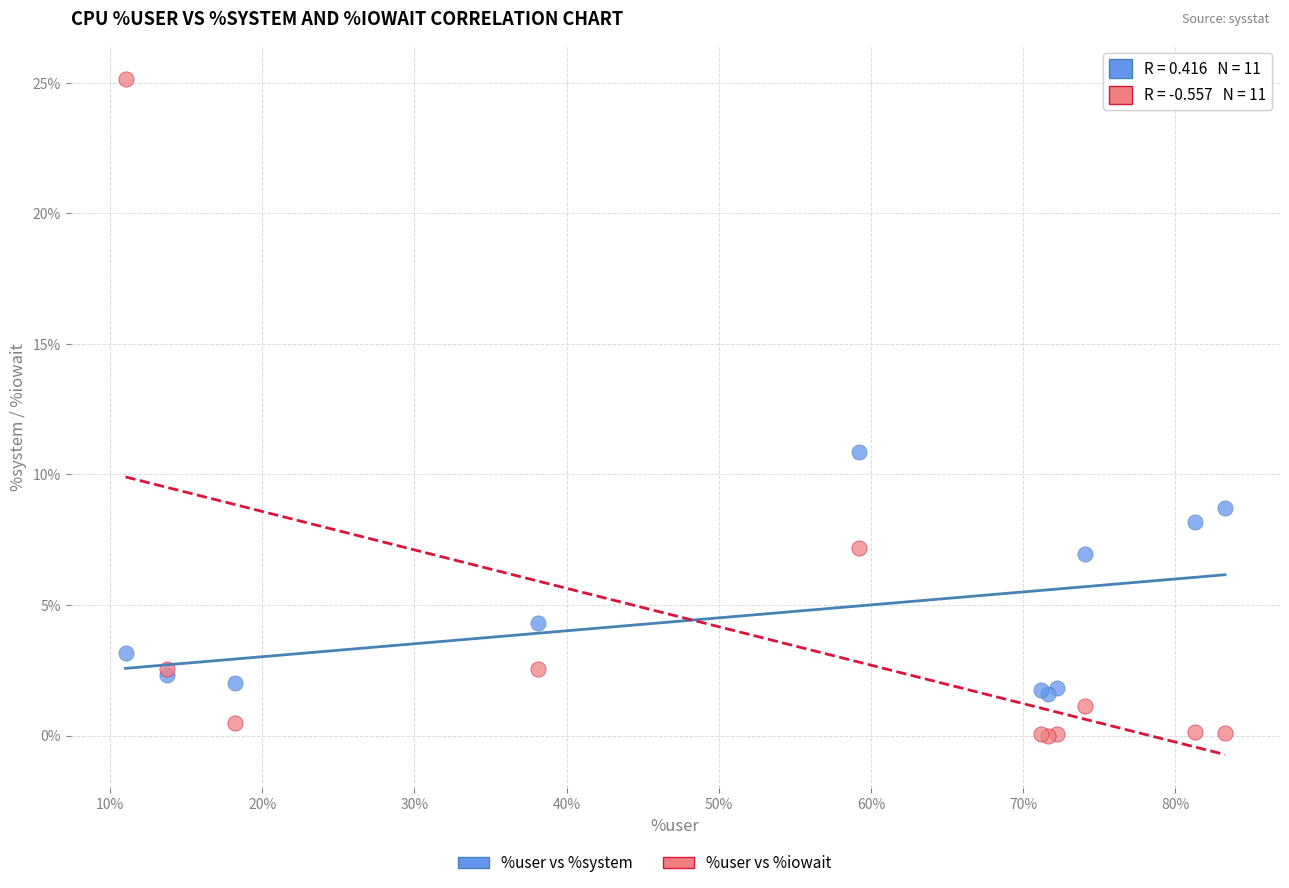

Which series has the largest Y range (max minus min)?

%user vs %iowait